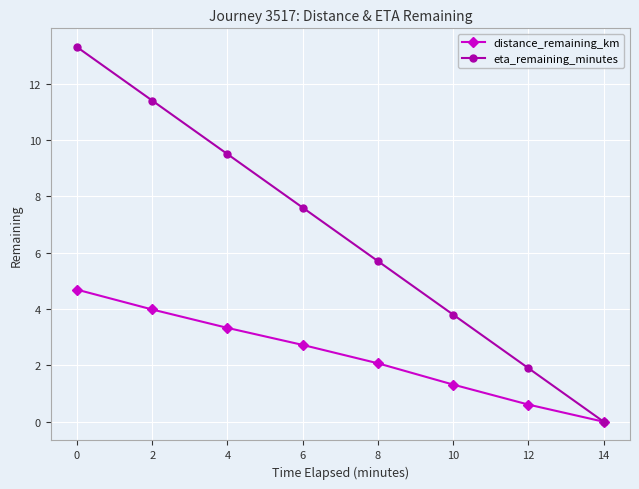

What is the sum of all eta_remaining_minutes values?

53.2